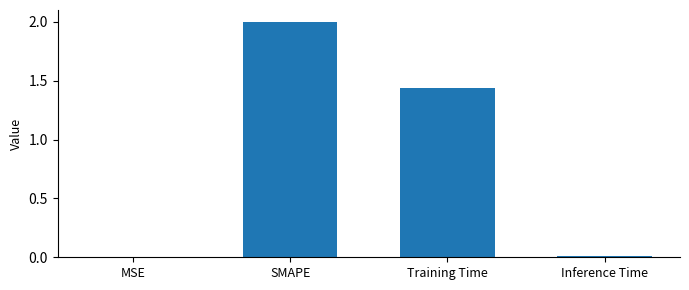

At which label is the value closest to 1?

Training Time